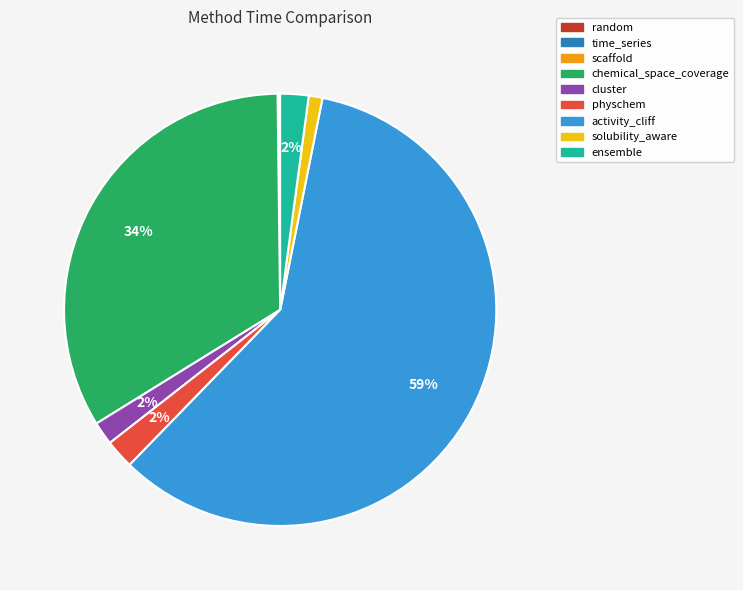

Does activity_cliff represent more than half of the total?

Yes